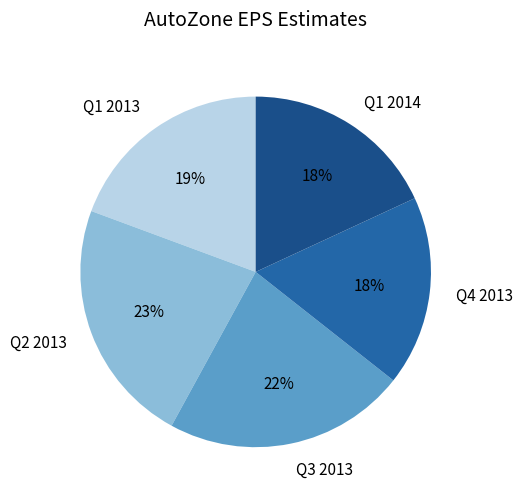

Does Q3 2013 represent more than half of the total?

No